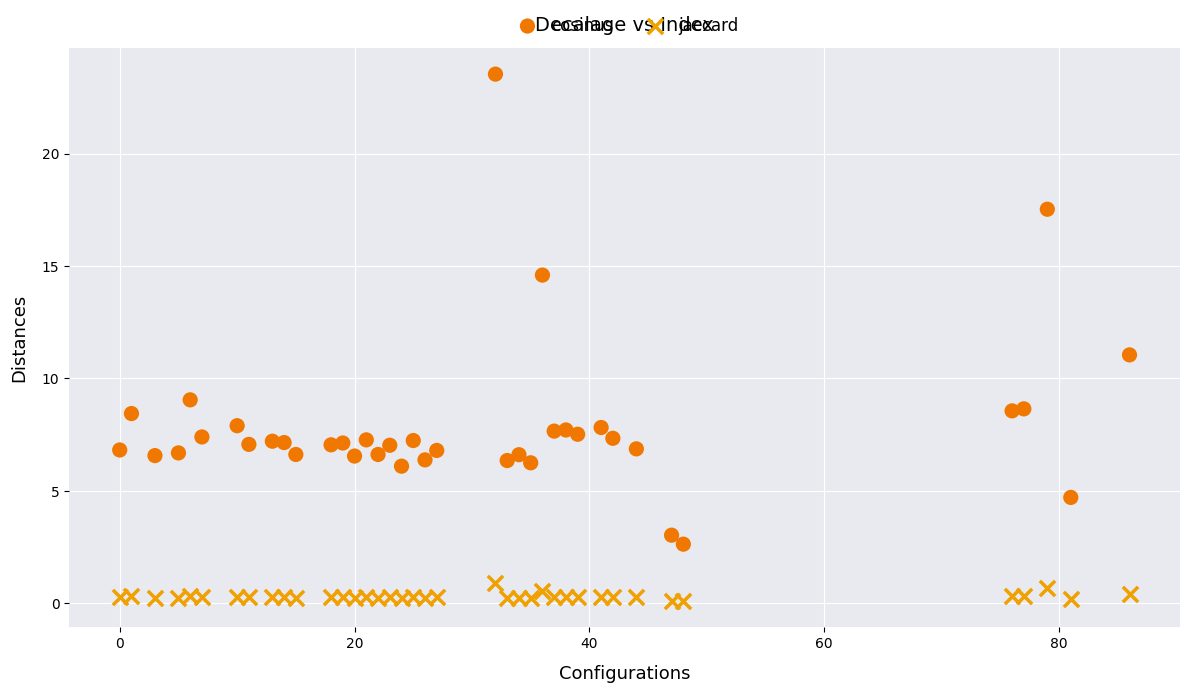

Which series reaches the maximum Y coordinate?

cosinus